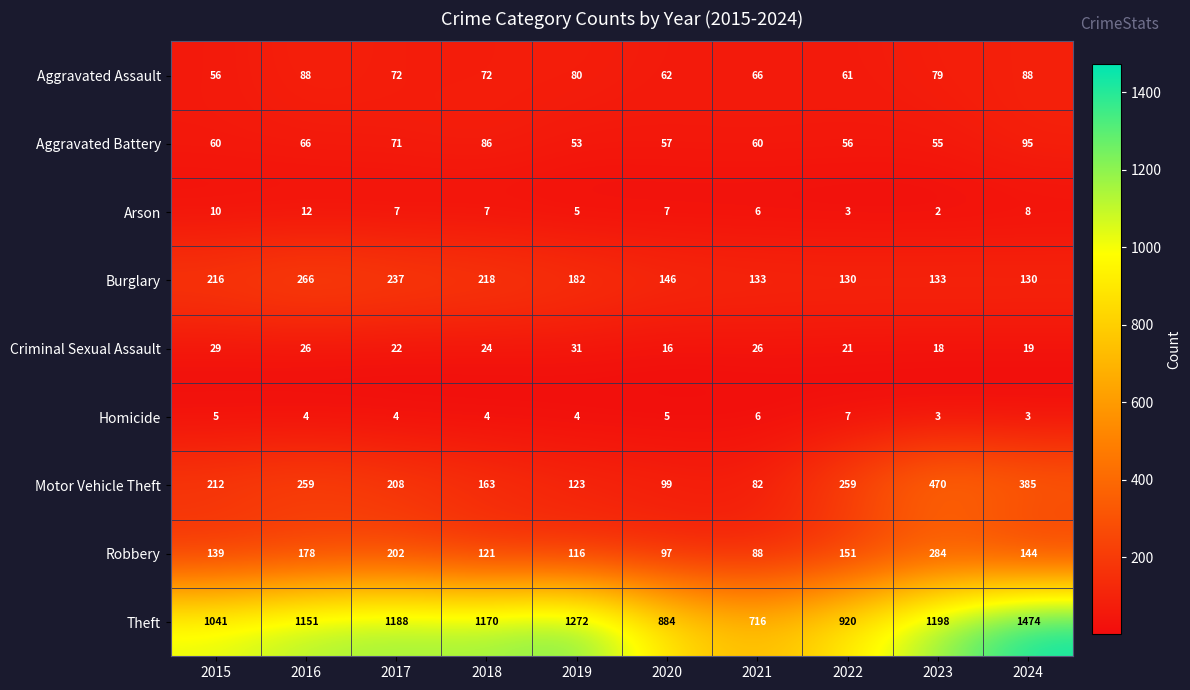

What is the sum of the Burglary values at 2022 and 2020?

276